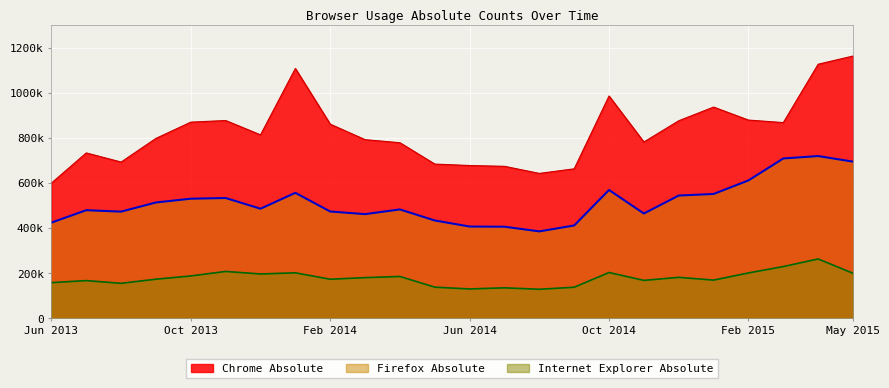

The value of Internet Explorer Absolute at Oct 2014 is 203455. True or false?

True